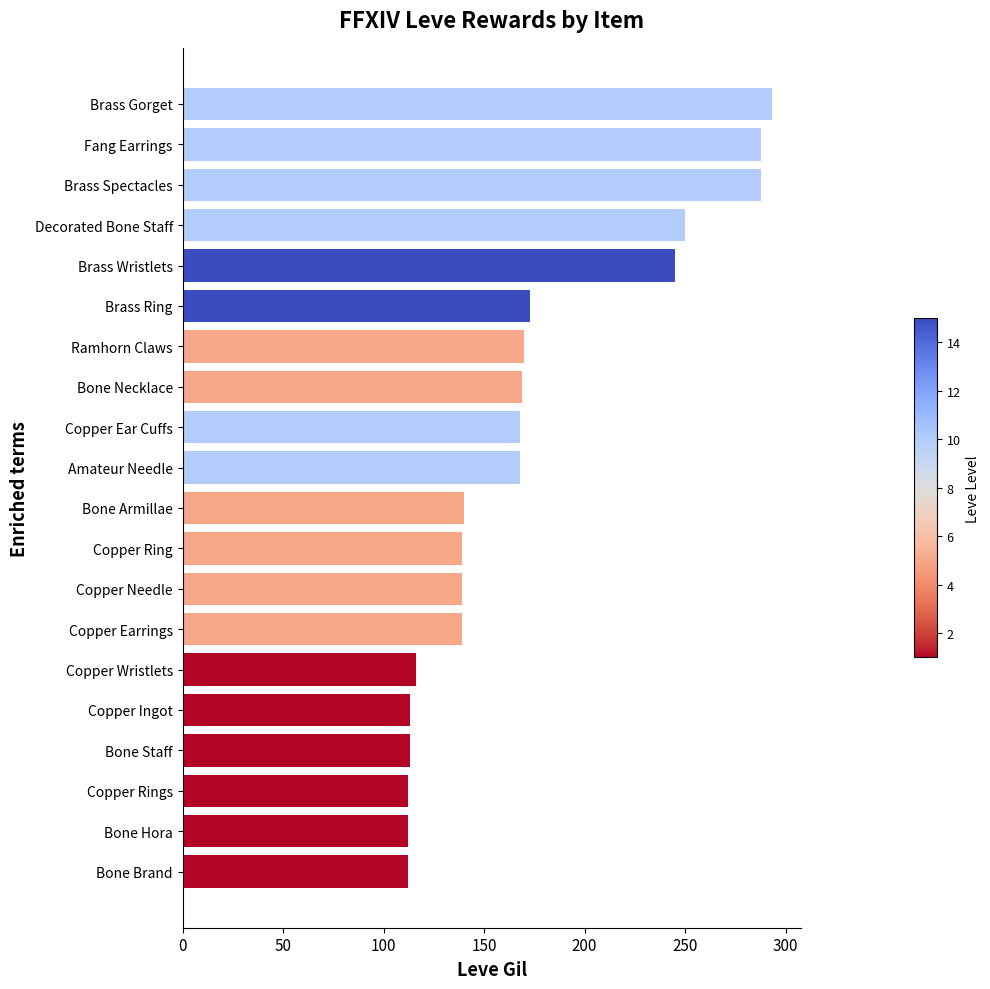

Approximately how many times larger is the value at Bone Necklace compared to Brass Wristlets?

0.7